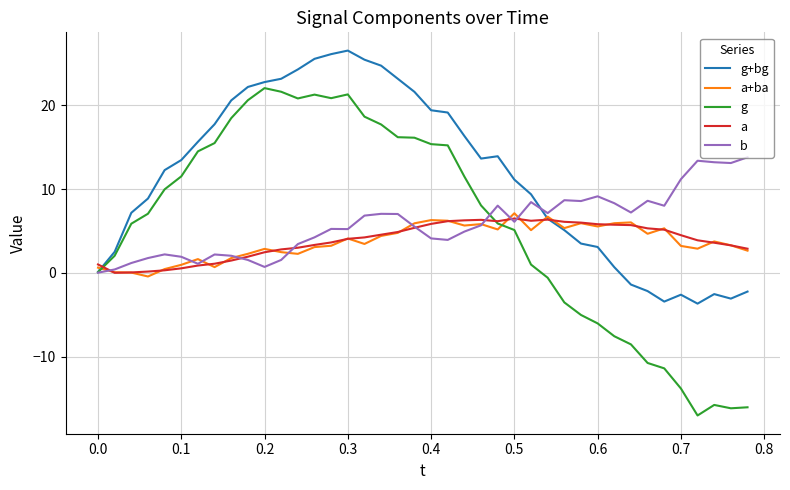

What is the lowest value of the g+bg series?

-3.7